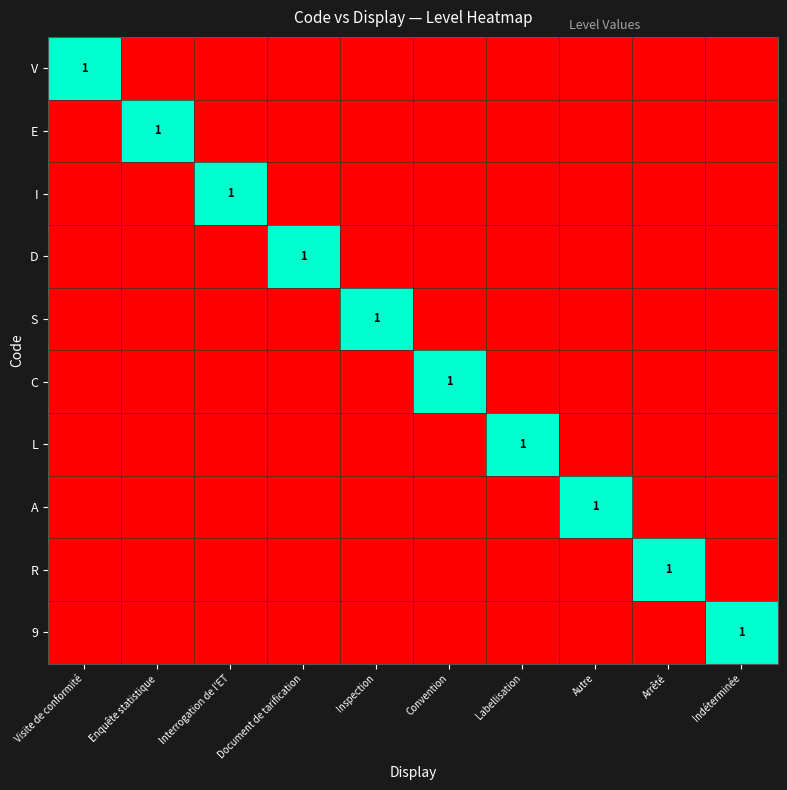

Which series changed the most between Enquête statistique and Labellisation?

E